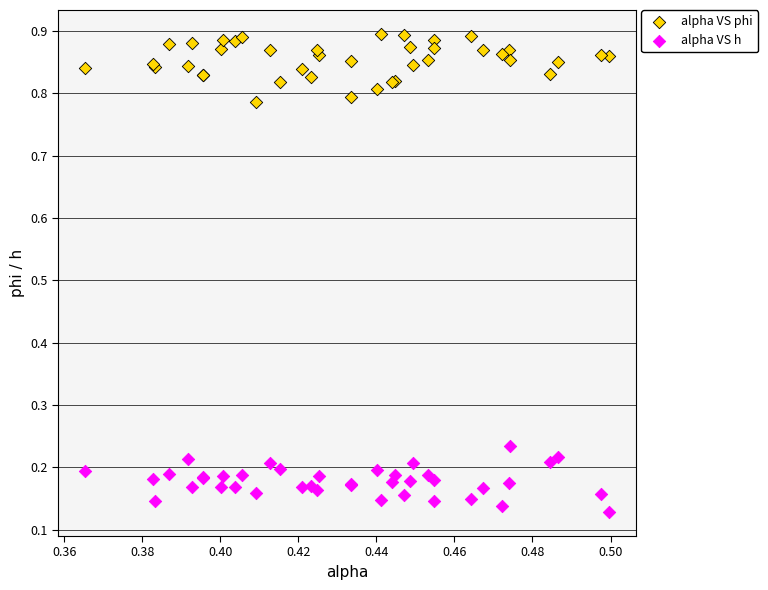

Which series contains the highest Y value?

alpha VS phi